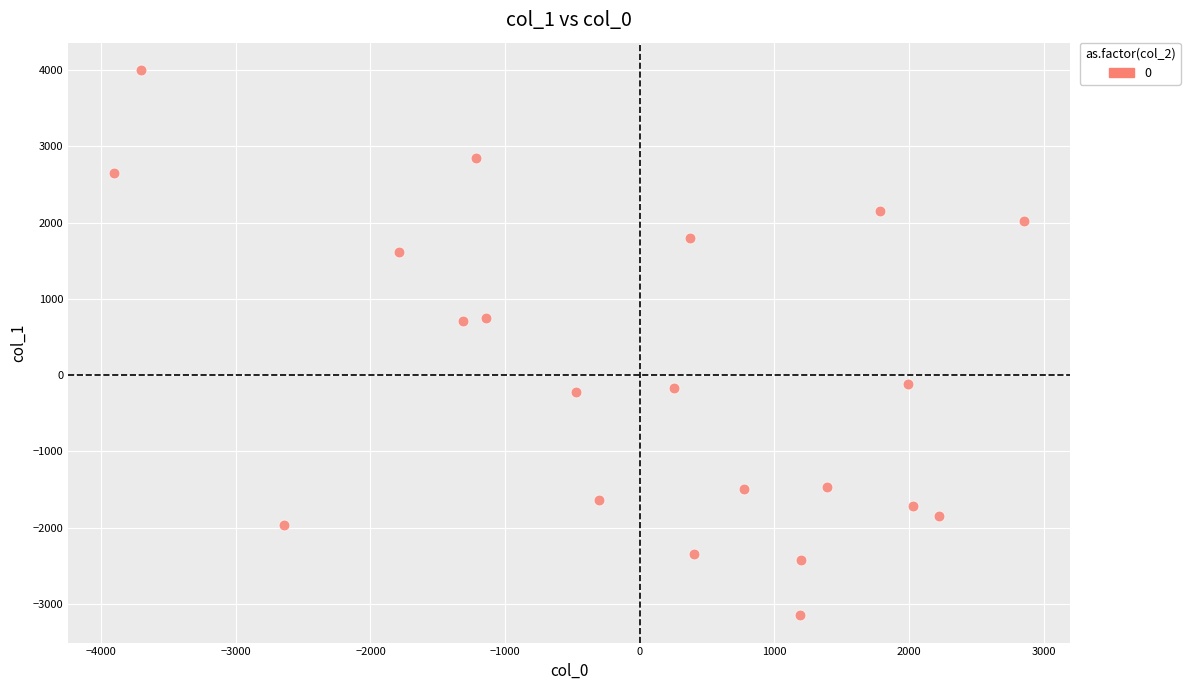

What is the range of X values (max minus min)?

6764.7